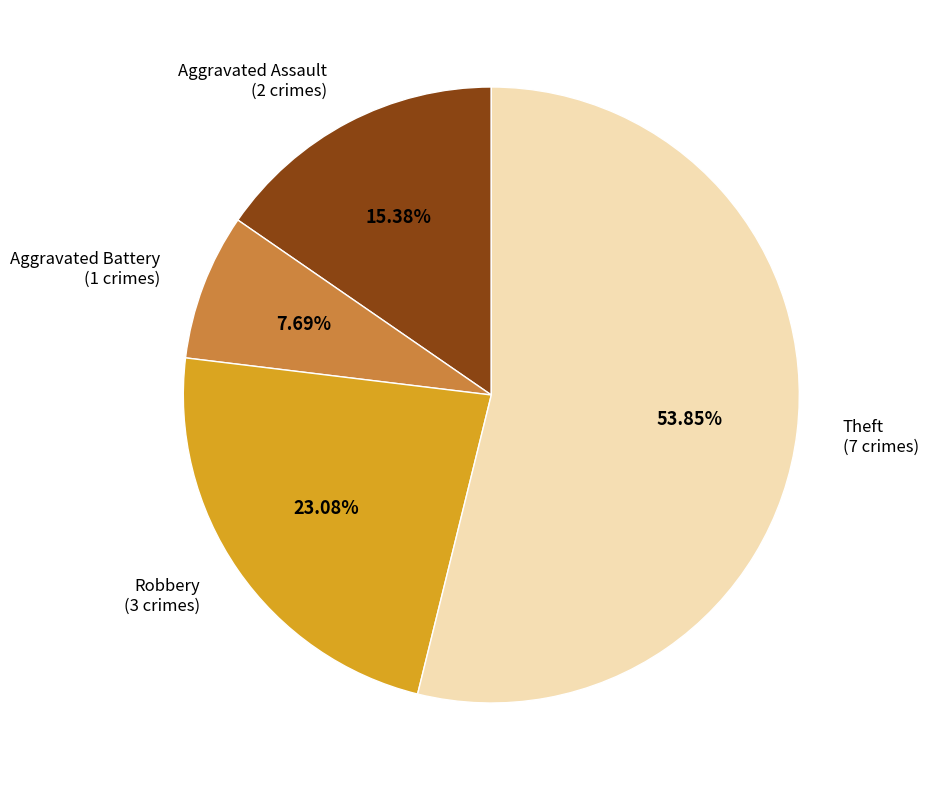

Does any single category account for the majority?

Yes